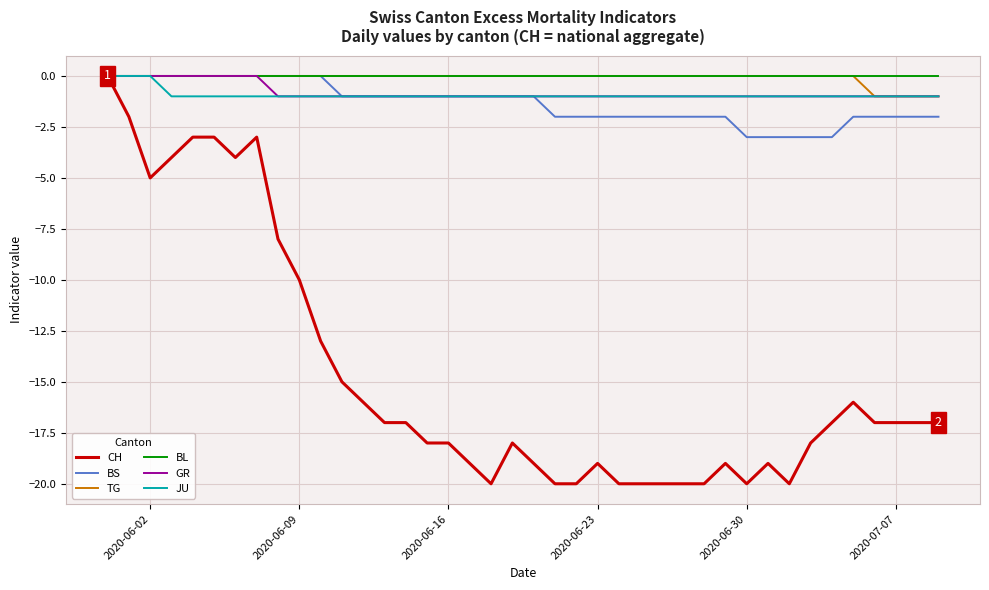

Which series has the widest spread of values?

CH